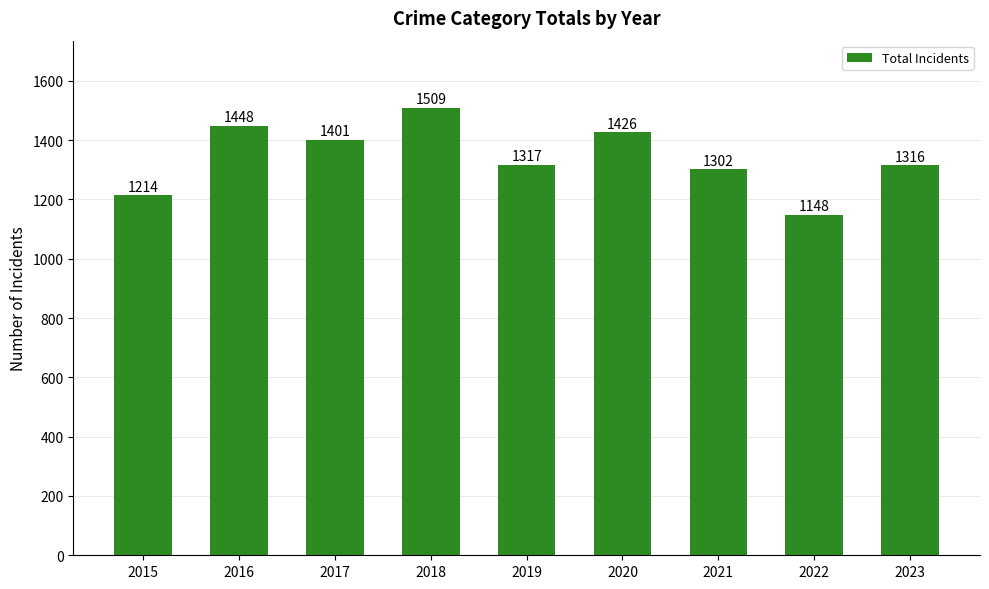

At which label is the value closest to 1328?

2019